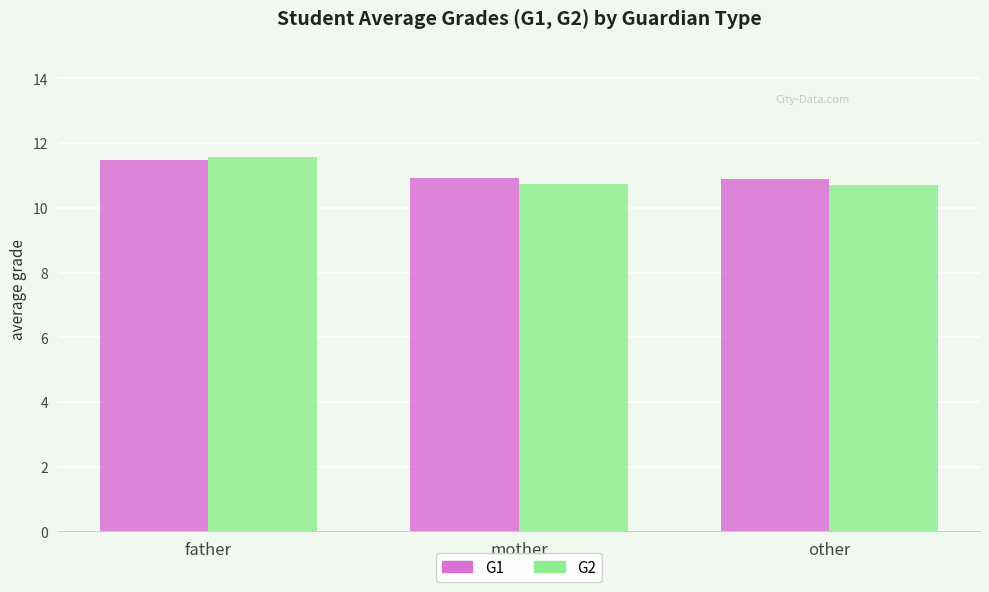

At which category is the sum across all series the highest?

father